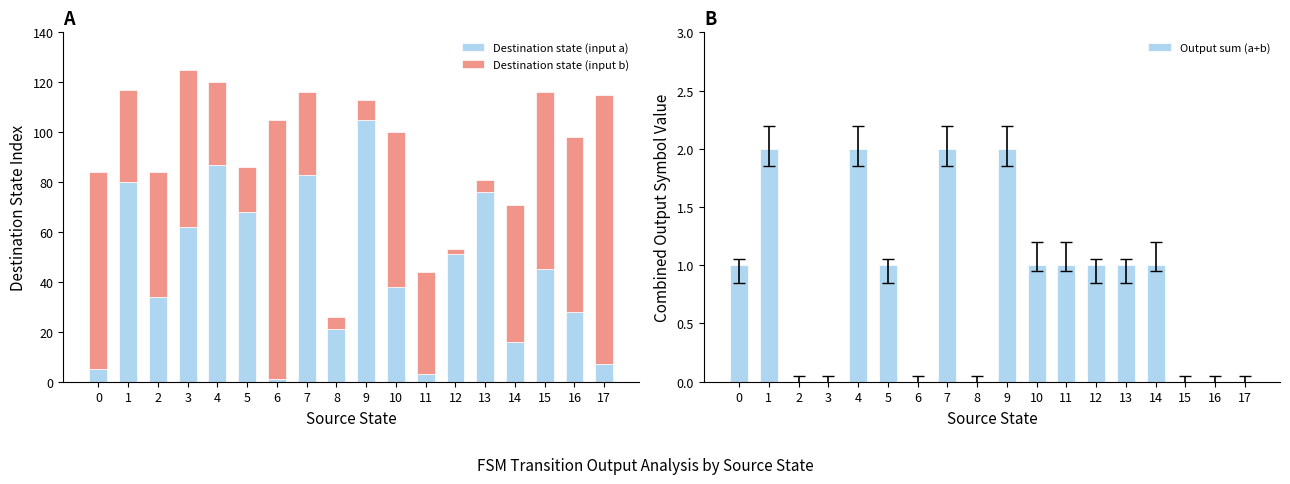

Between 5 and 17, which series saw the biggest shift?

Destination state (input b)